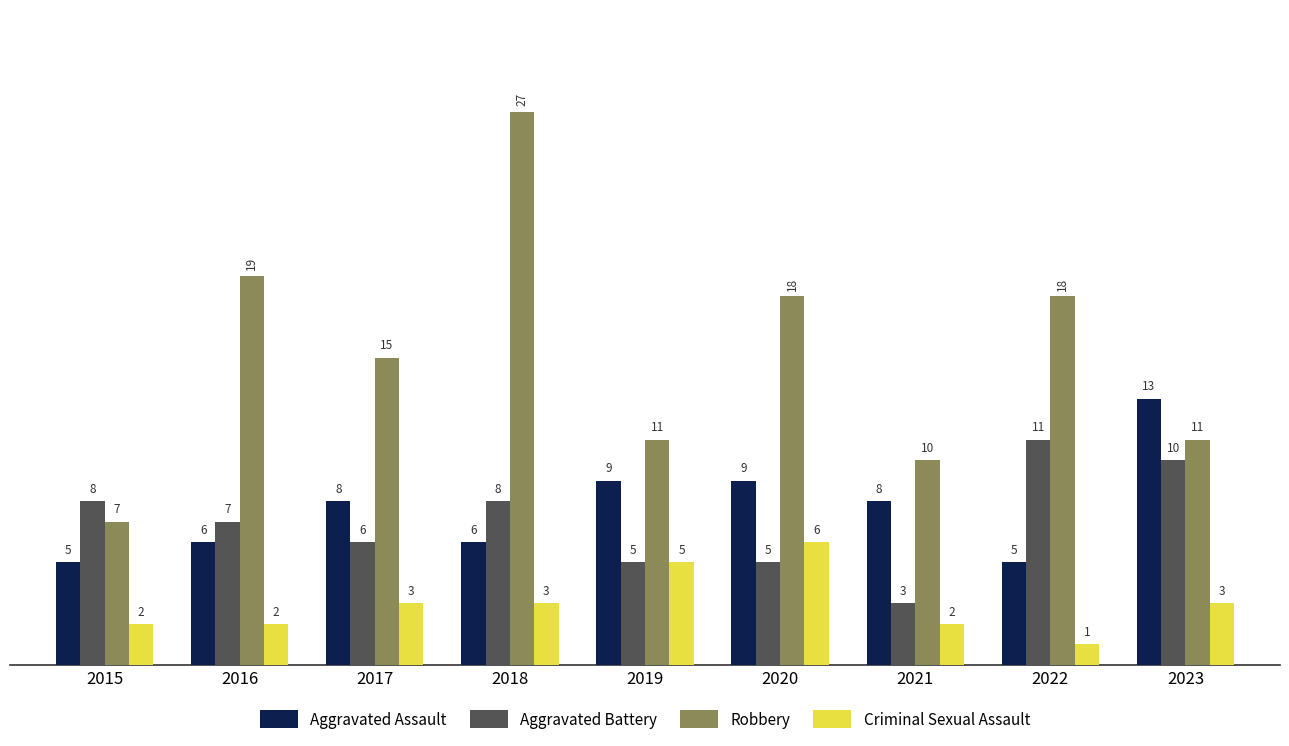

What is the value of the Robbery bar at the 8th from the left?

18